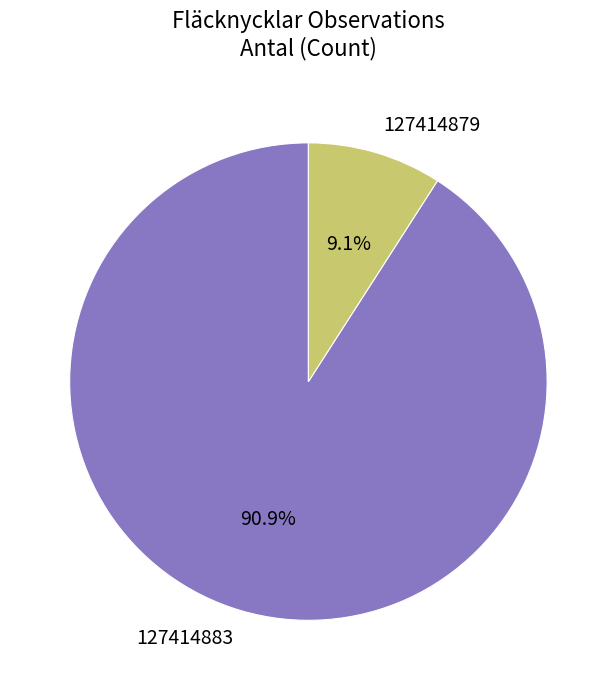

To the nearest percent, what portion does 127414879 represent?

9%